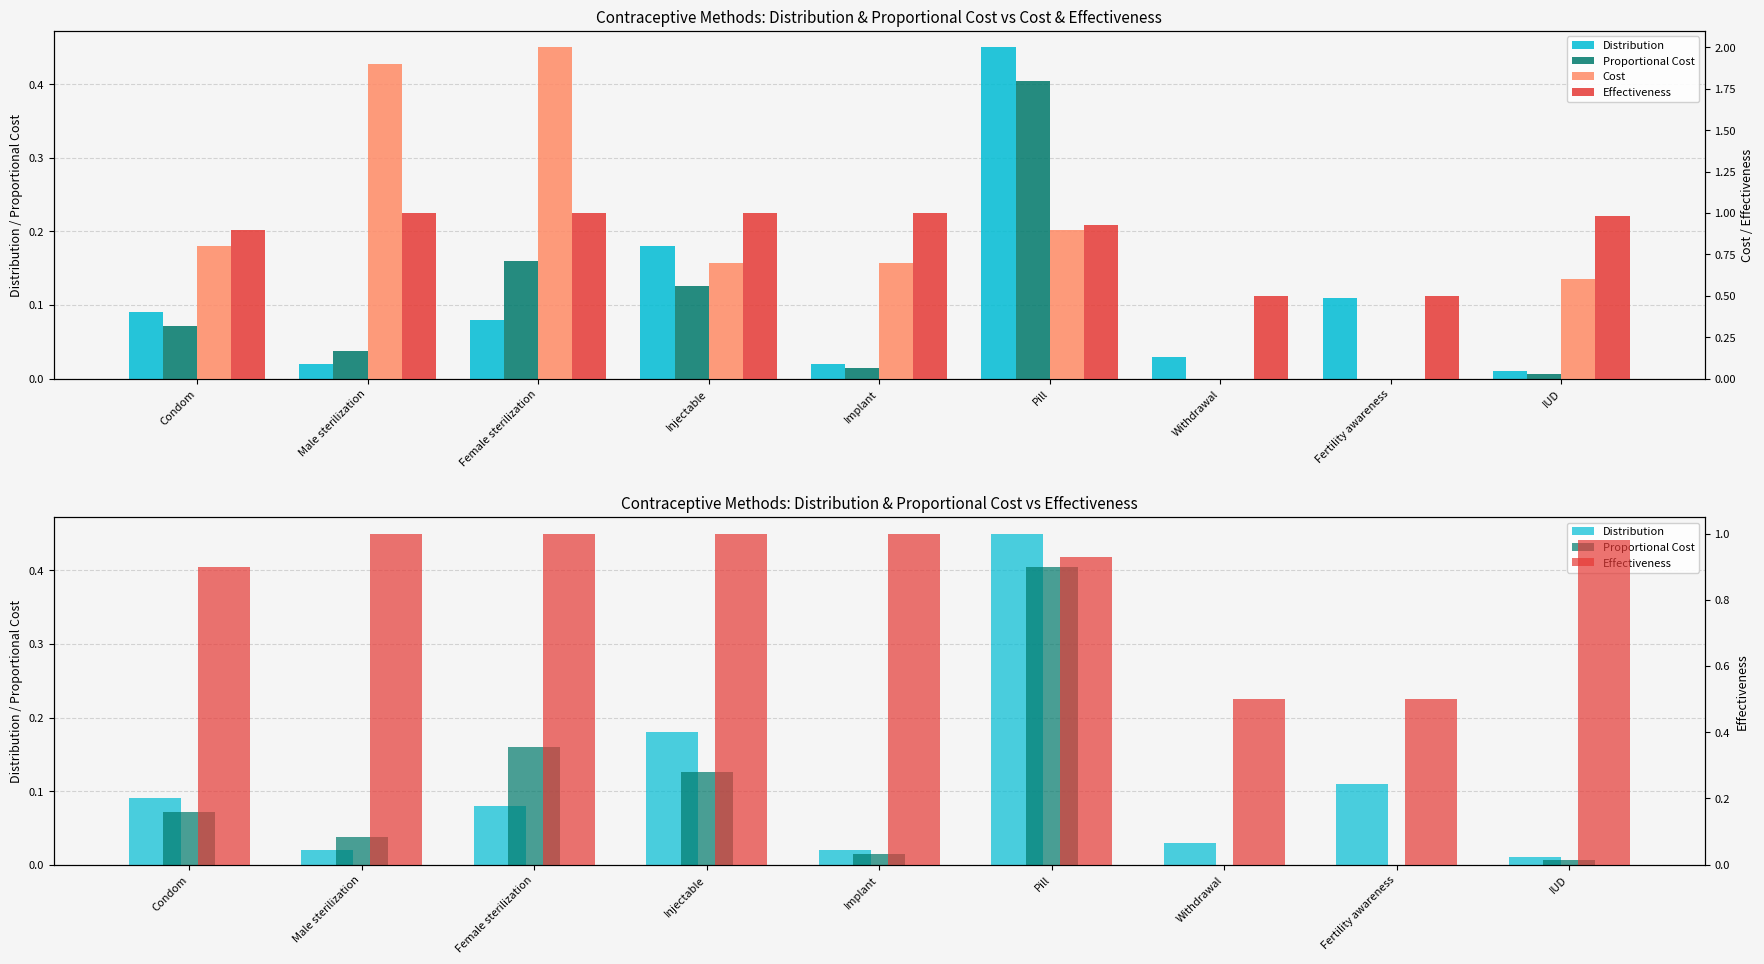

What is the sum of the Effectiveness values at Male sterilization and IUD?

2.0